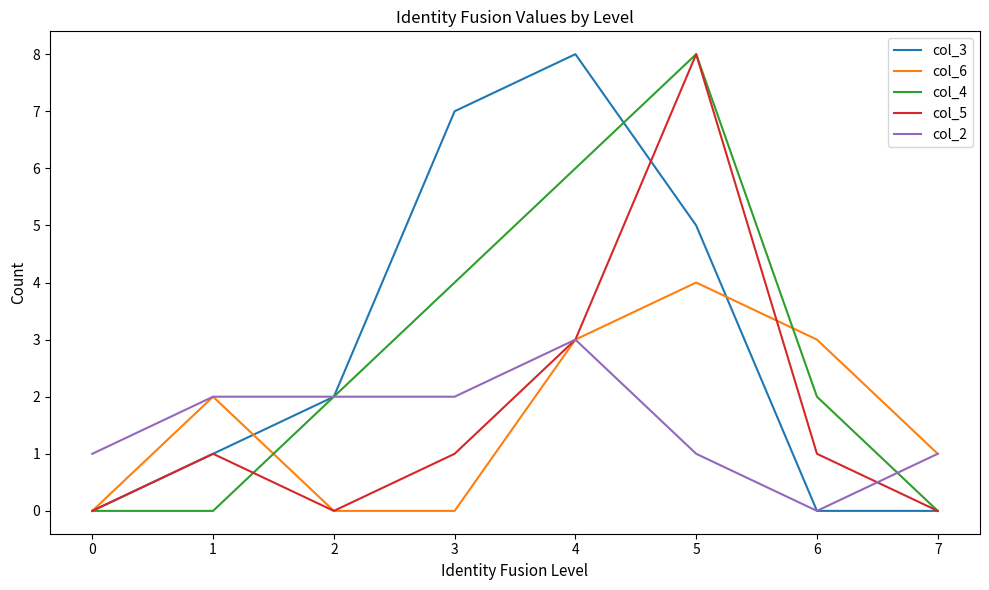

Is the value of col_4 at 0 greater than the value of col_2 at 1?

No